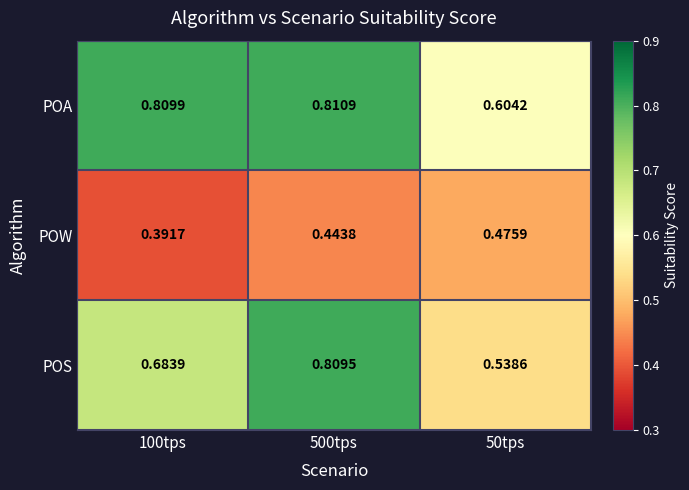

Which series changed the most between 500tps and 50tps?

POS